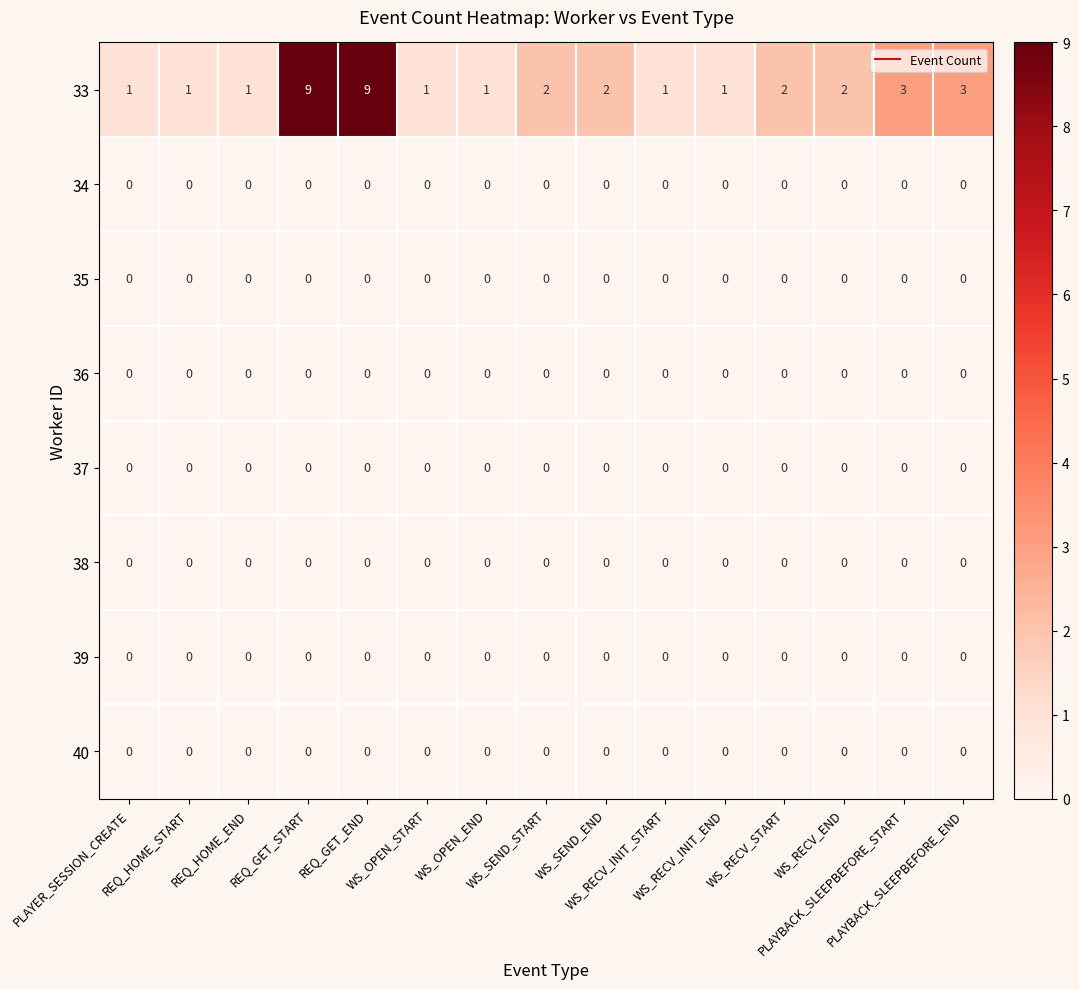

Which series changed the most between REQ_HOME_START and WS_SEND_START?

33